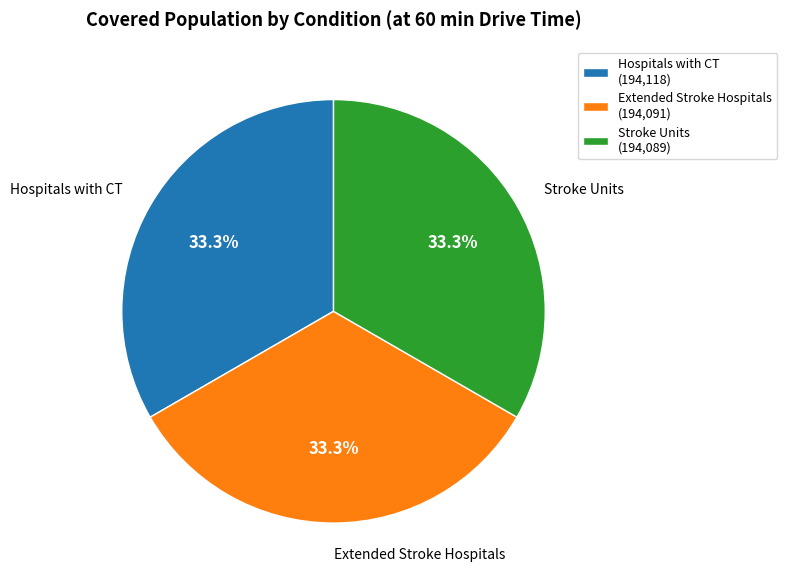

What portion of the pie excludes Extended Stroke Hospitals?

66.7%